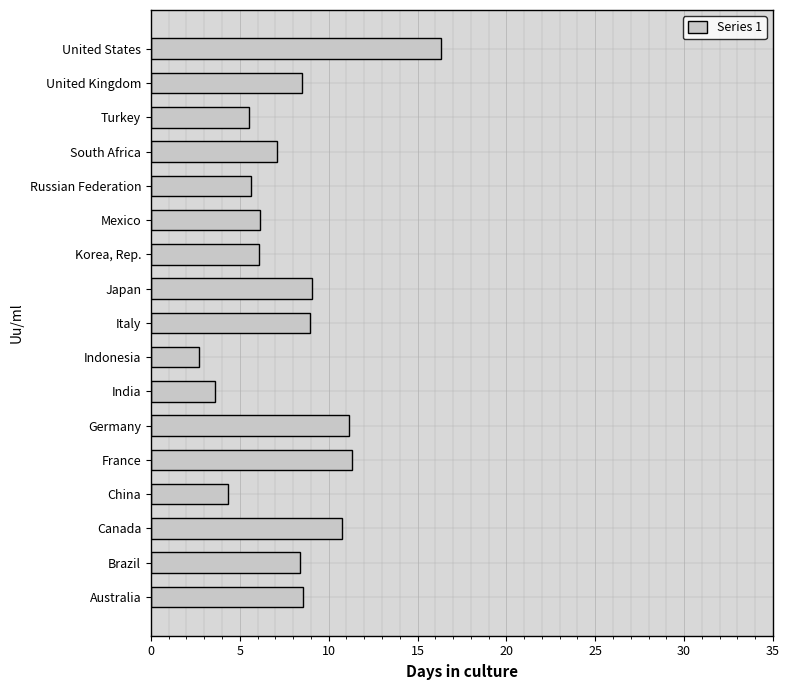

Which label corresponds to the smallest value in the chart?

Indonesia